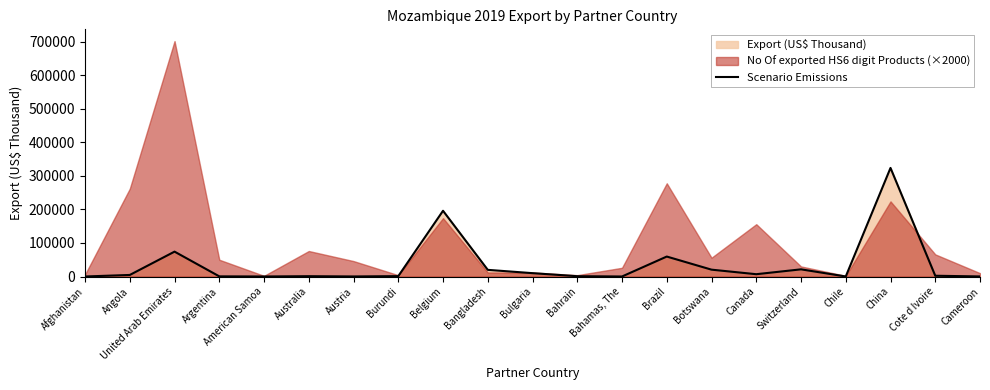

Rank the categories by value from lowest to highest.

Afghanistan, Bahamas, The, American Samoa, Chile, Austria, Cameroon, Argentina, Bahrain, Australia, Burundi, Cote d Ivoire, Angola, Canada, Bulgaria, Bangladesh, Botswana, Switzerland, Brazil, United Arab Emirates, Belgium, China